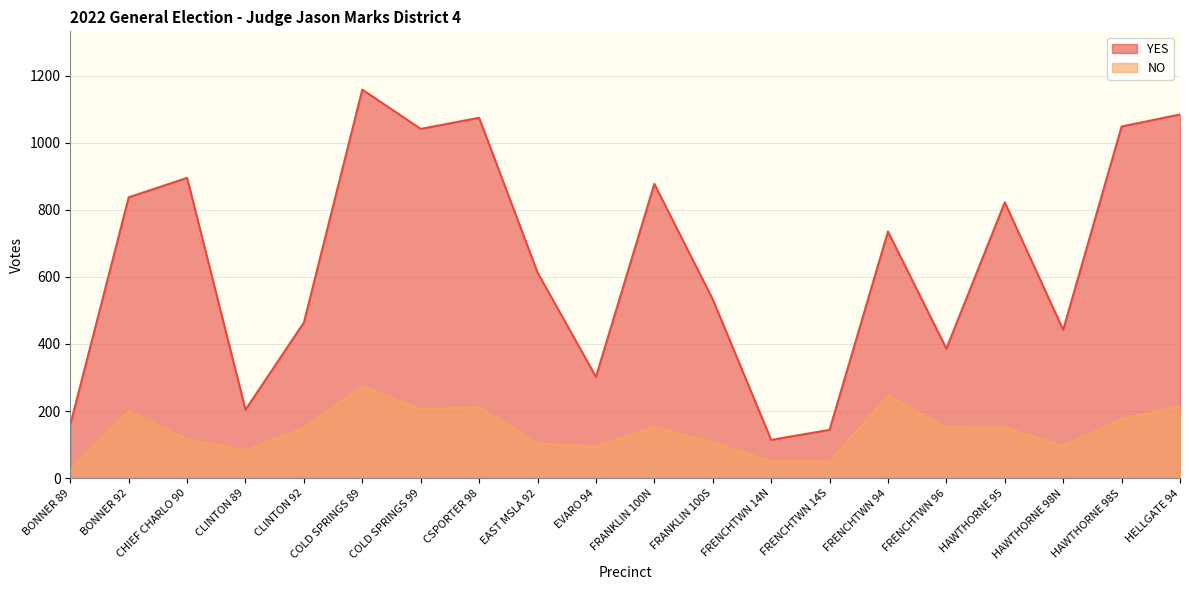

Which label corresponds to the largest value in the chart?

COLD SPRINGS 89